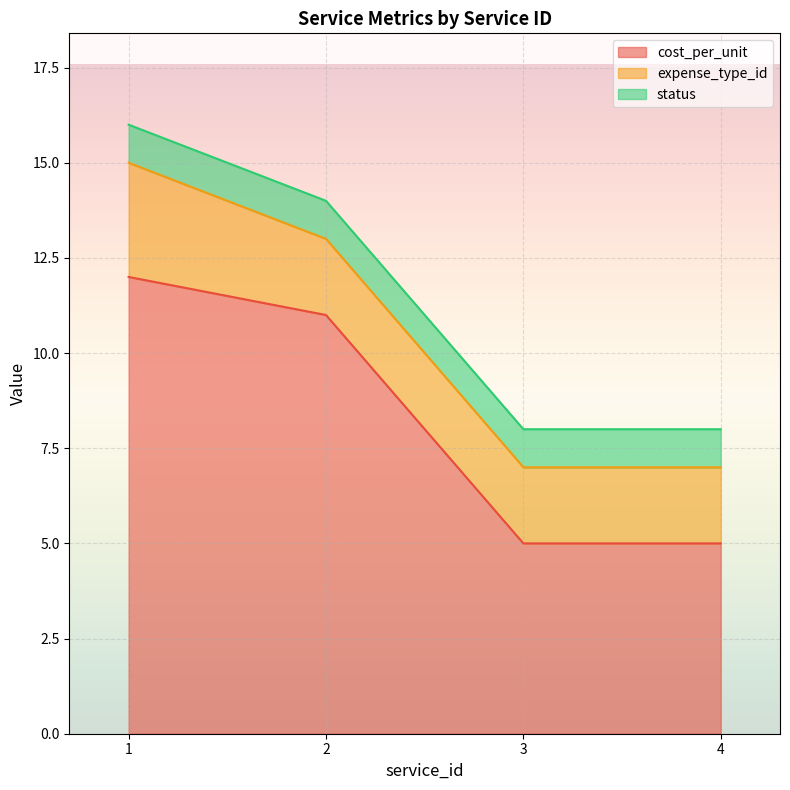

How many lines are shown in the chart?

3